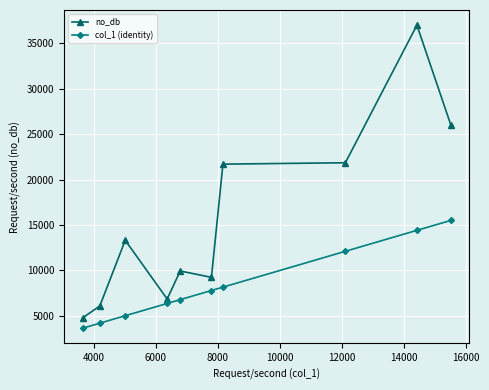

Which series has the largest total across all categories?

no_db